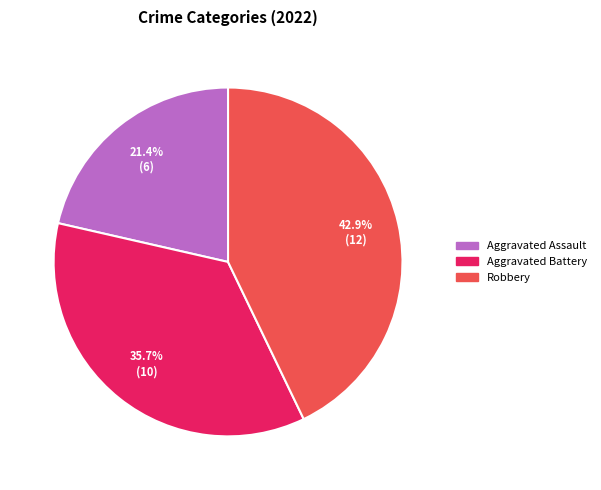

Is there any slice that represents more than half of the pie?

No